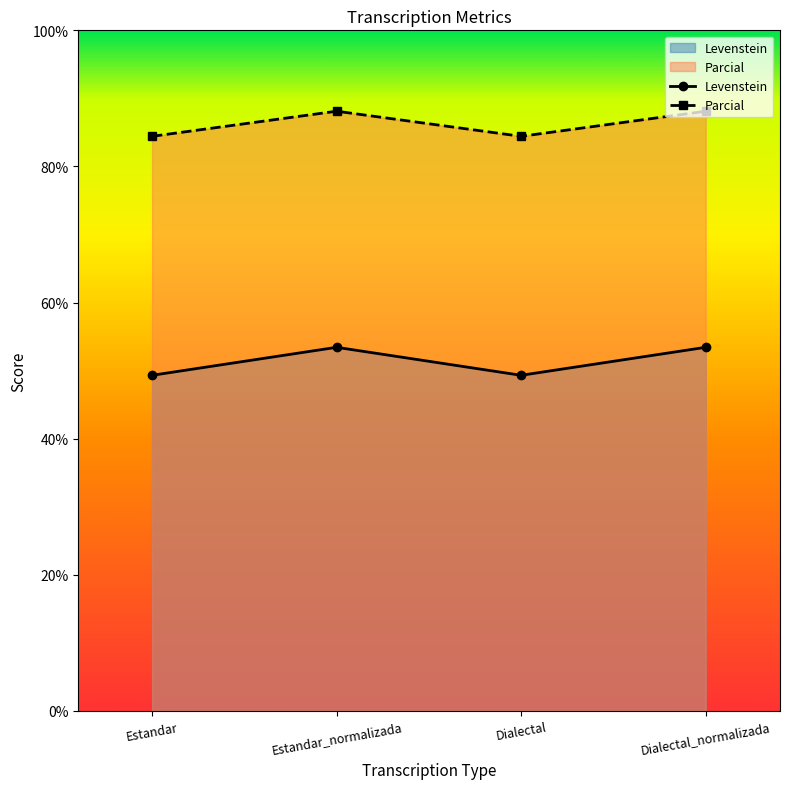

True or false: Parcial and Levenstein cross at least once.

False